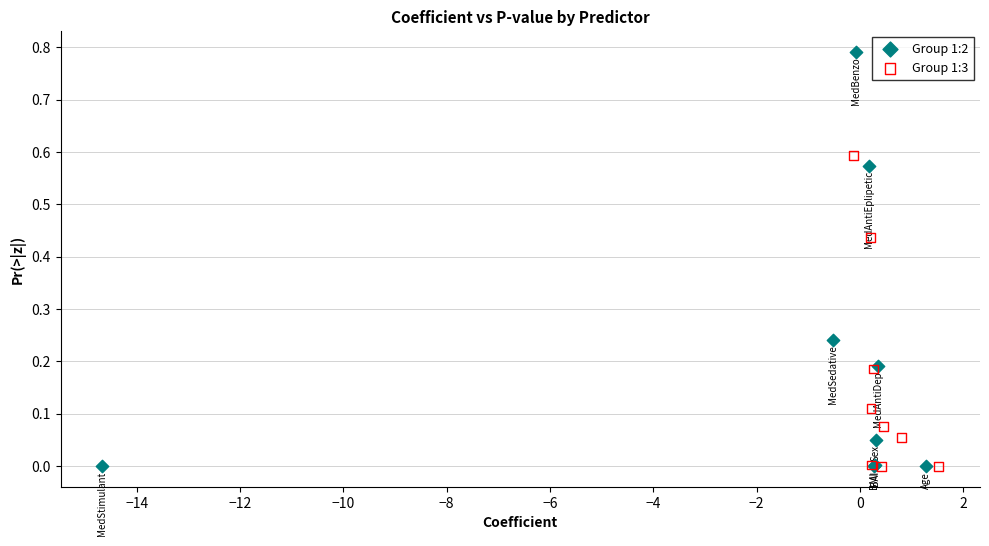

What are all the series names shown in the legend?

Group 1:2, Group 1:3